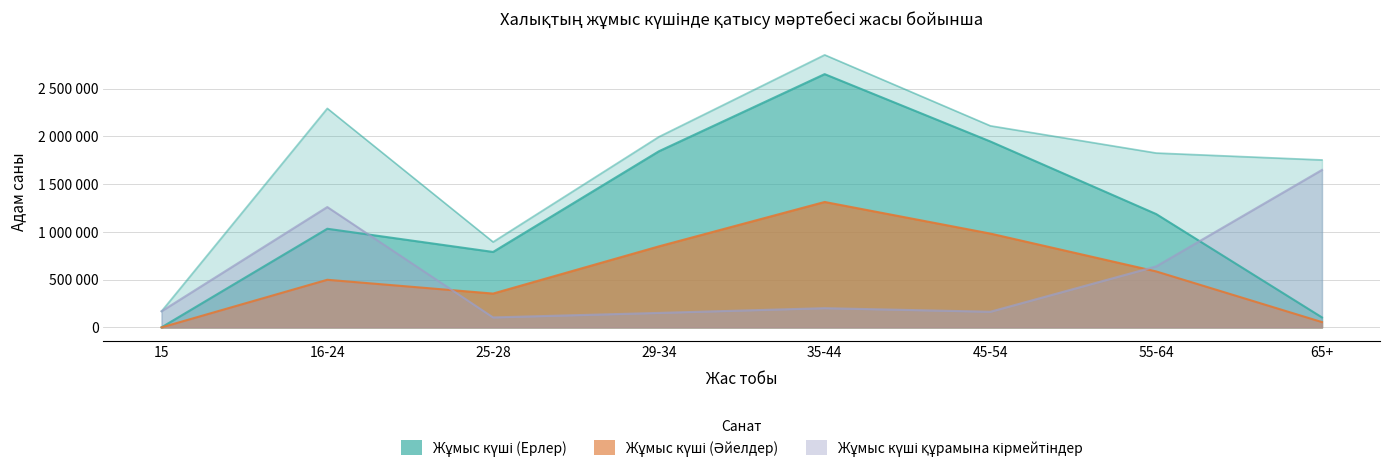

What is the difference between the highest and lowest values at 15?

168816